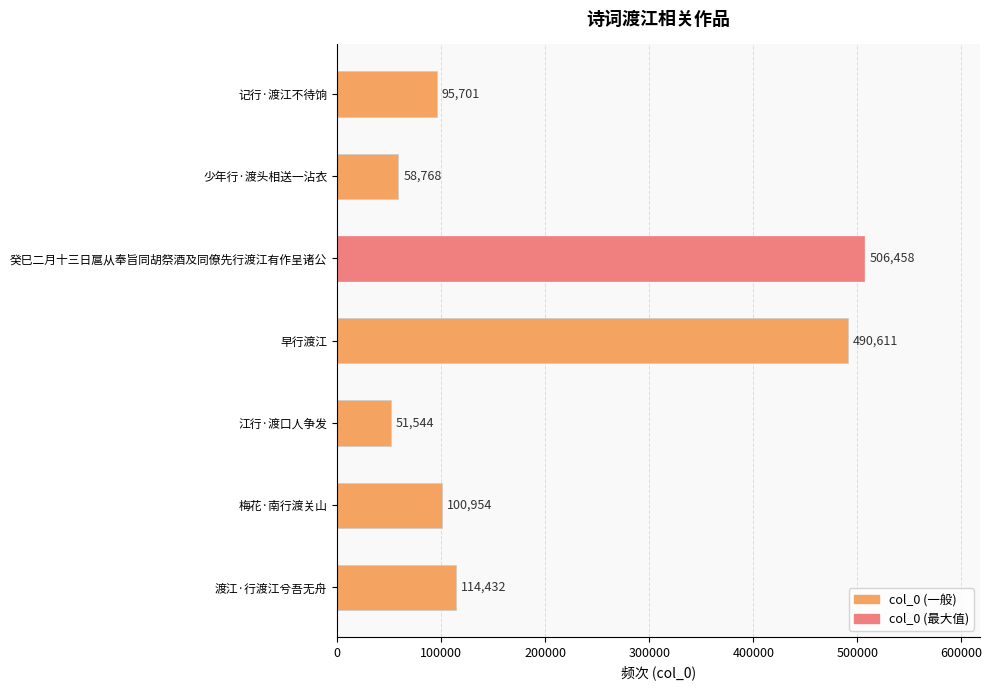

Does the chart contain stacked bars?

No